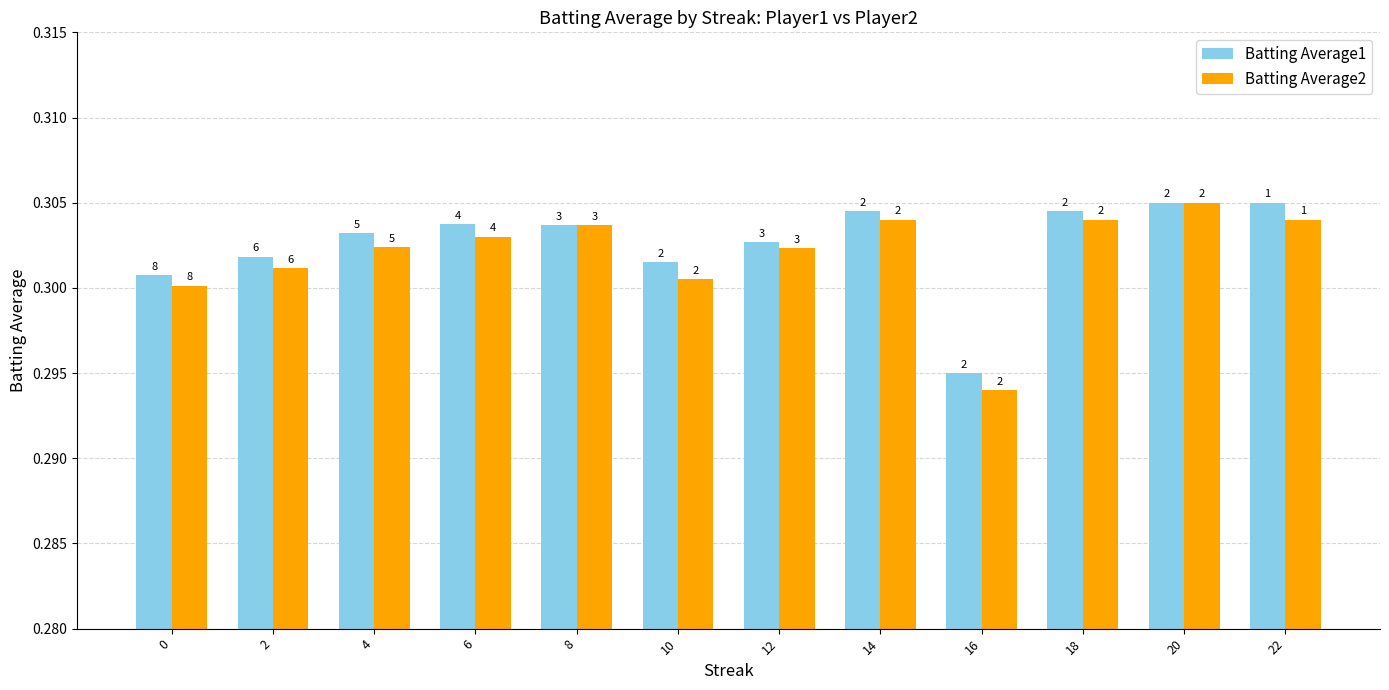

At how many categories does at least one series exceed 0?

12